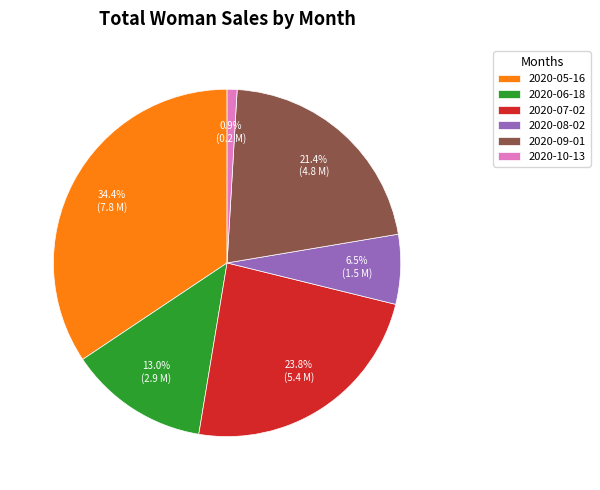

How many segments does this pie chart have?

6